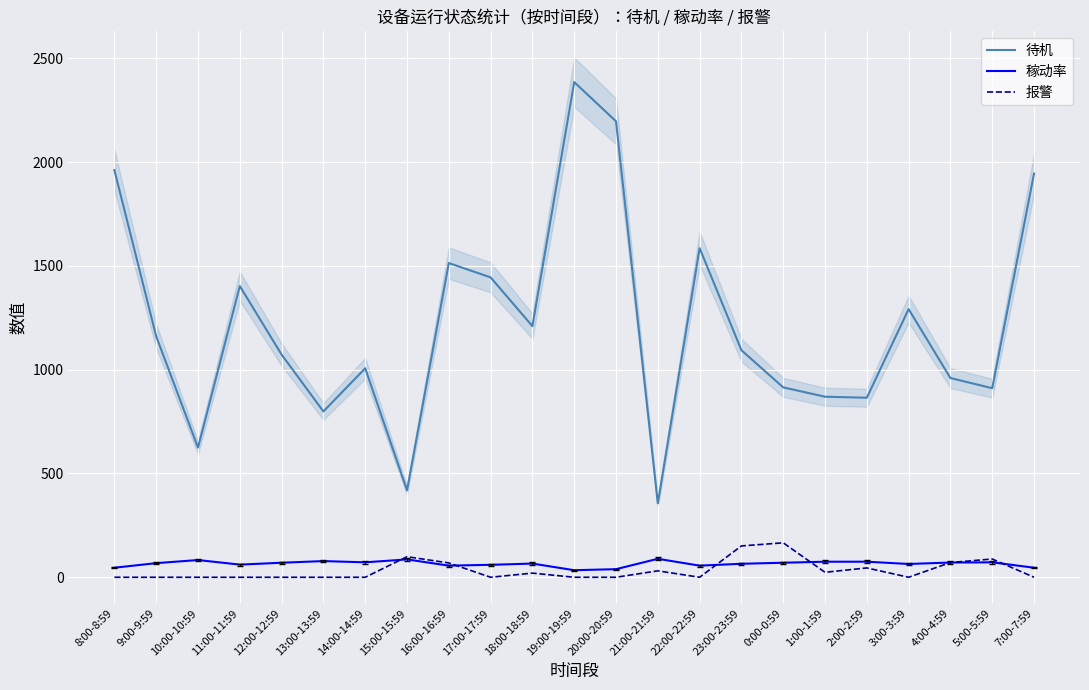

Is it true that 报警 equals 0 at 17:00-17:59?

True